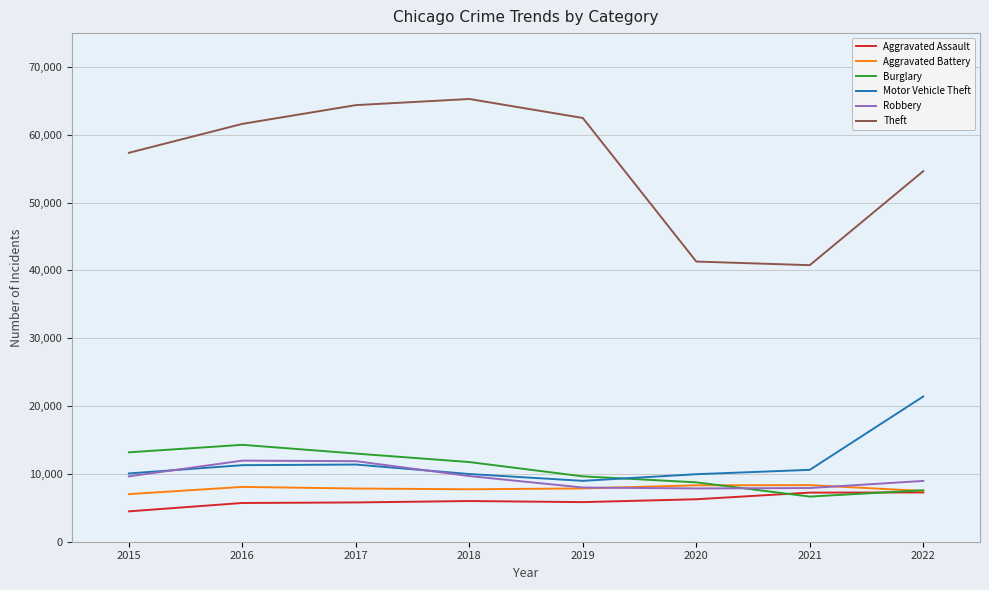

At which category does the chart reach its minimum across all series?

2015